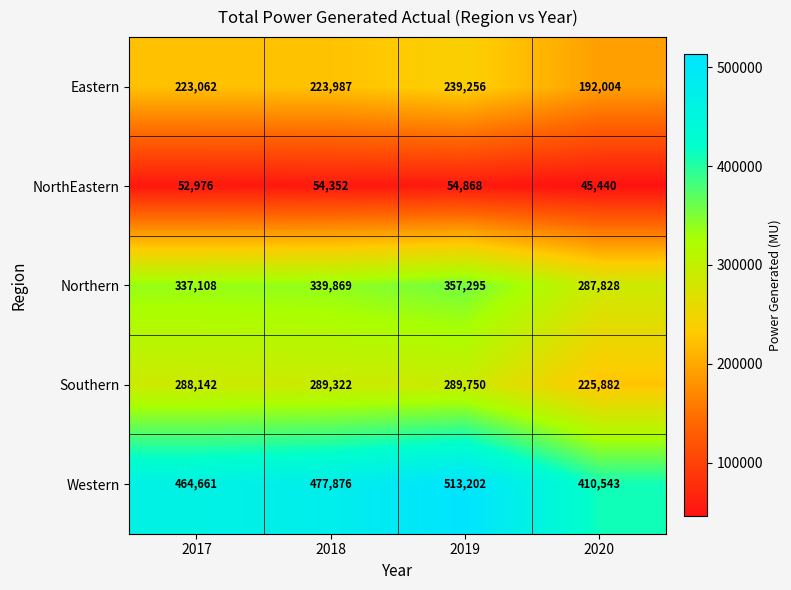

Count the number of data series in this chart.

5